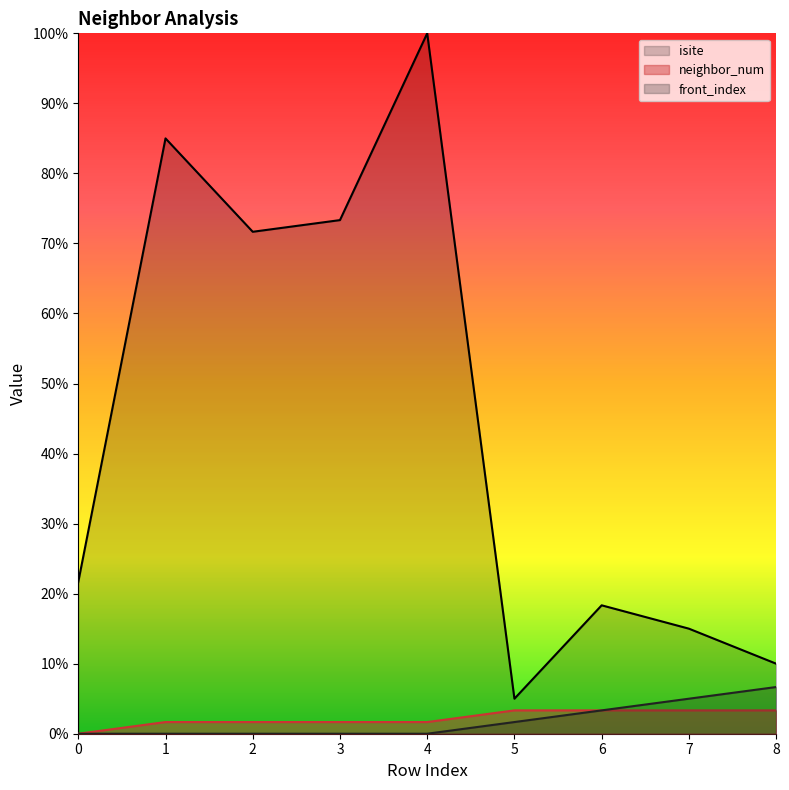

What are all the series names shown in the legend?

isite, neighbor_num, front_index